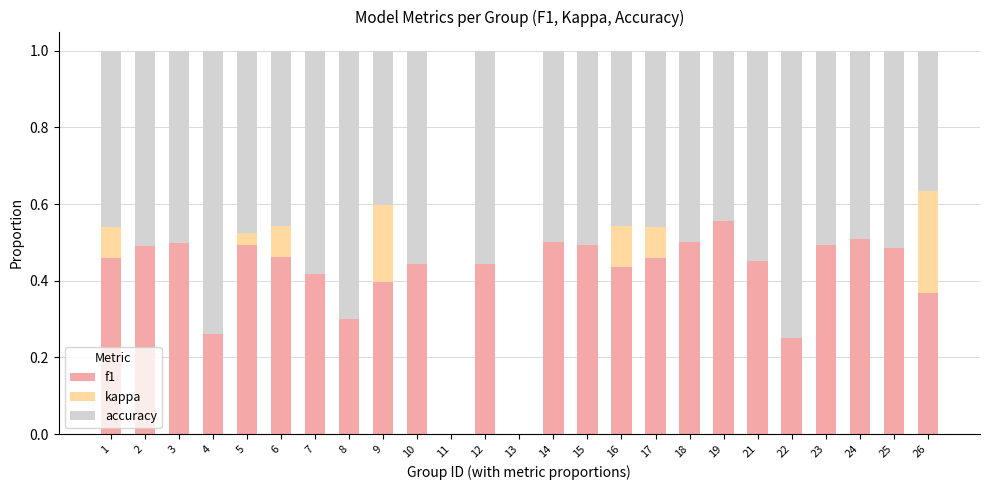

At which label does f1 reach its peak?

19